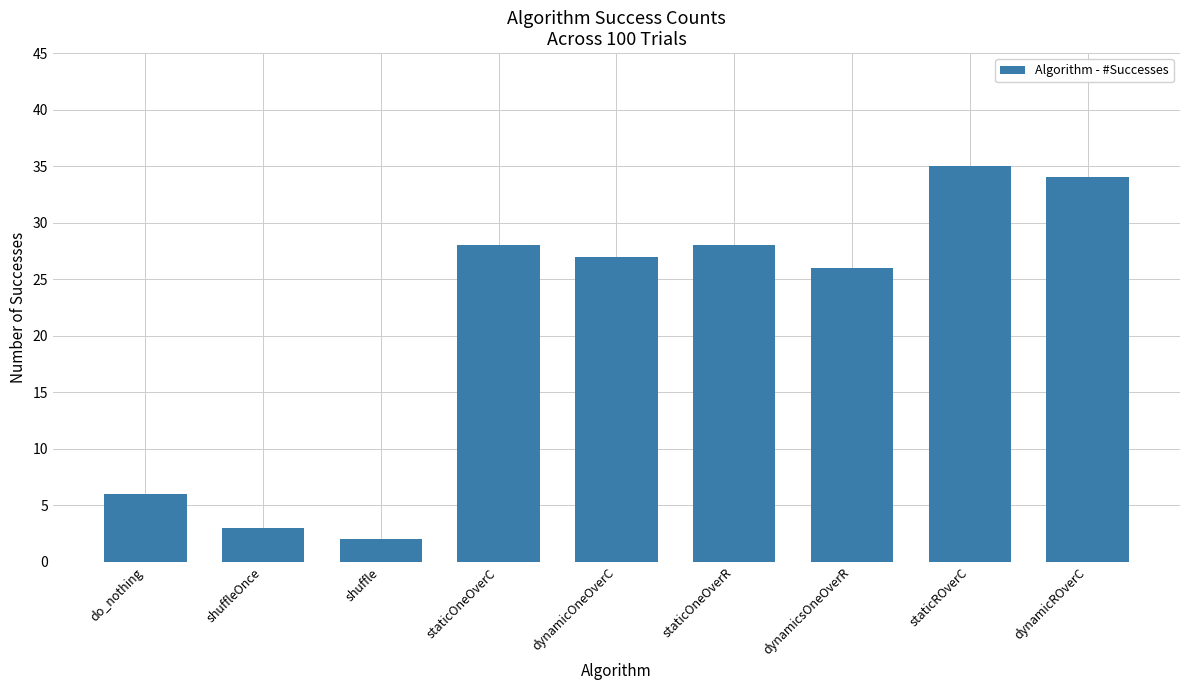

What is the difference between the maximum and minimum values?

33